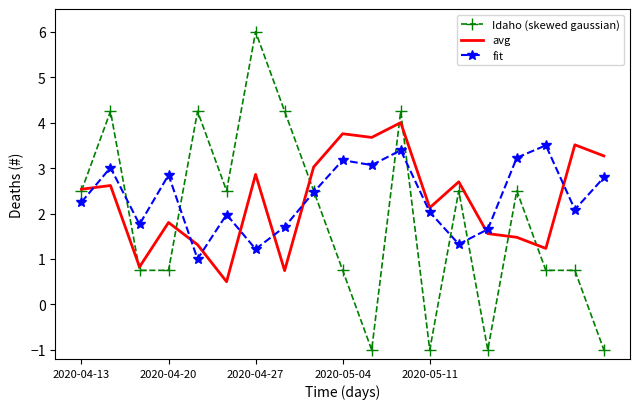

What is the minimum value shown in the chart?

-1.0